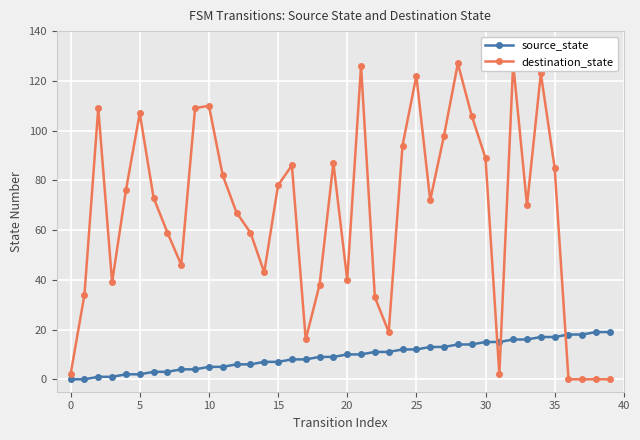

What is the value of the destination_state point at the 14th from the left?

59